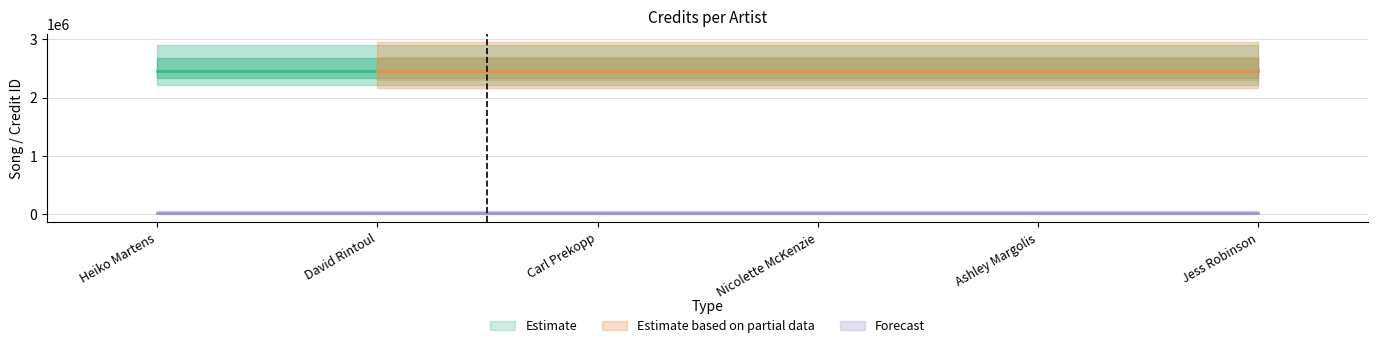

What position from the right is Heiko Martens?

6